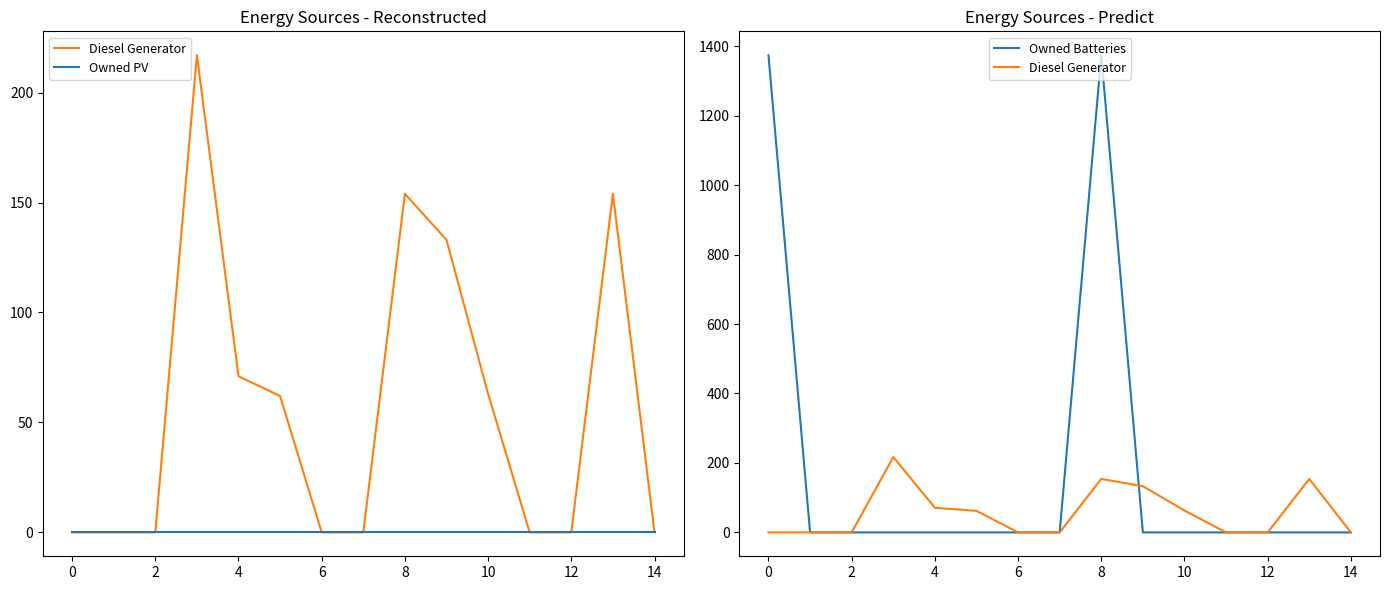

The value of Owned PV at 4 is 0.0. True or false?

True